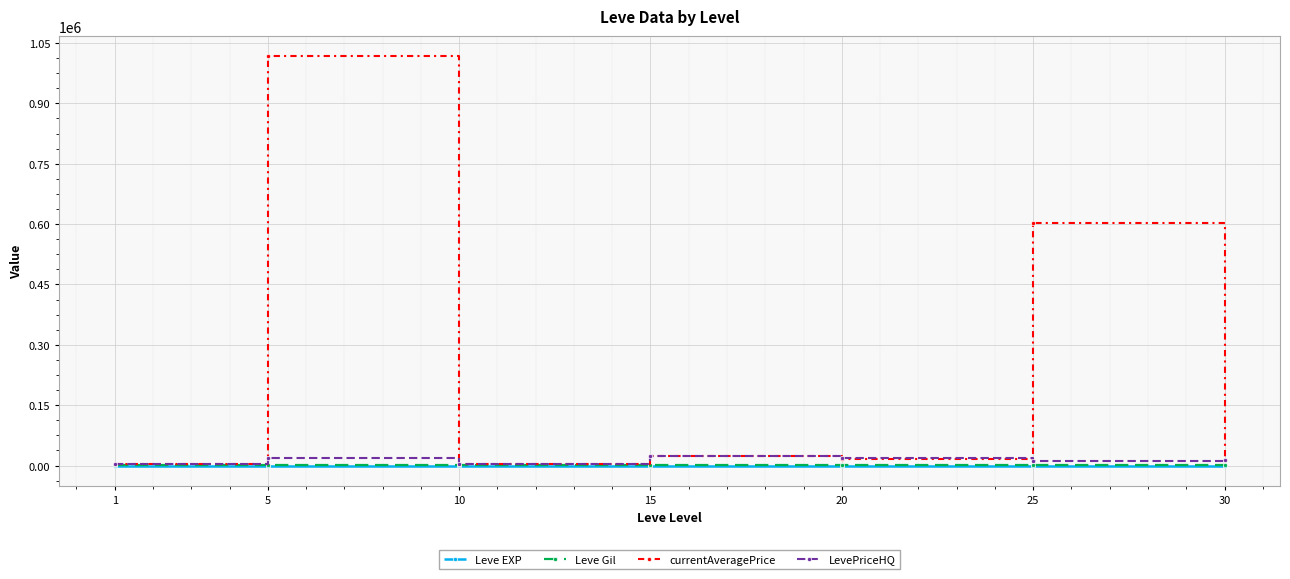

What is the difference between the maximum and minimum values in the Leve Gil series?

510.0